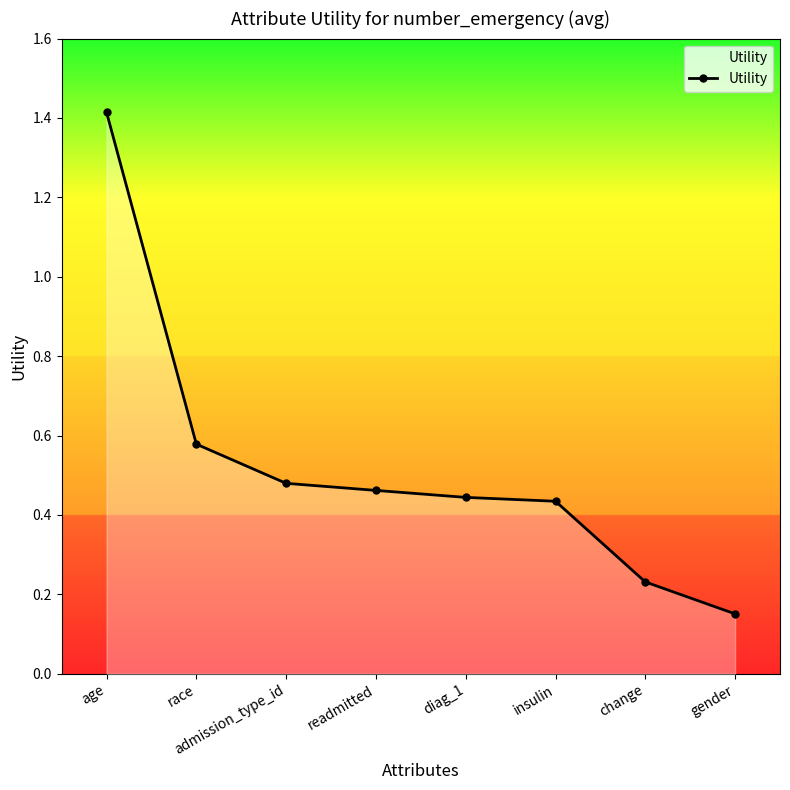

Where is the data nearest to the value 0?

gender